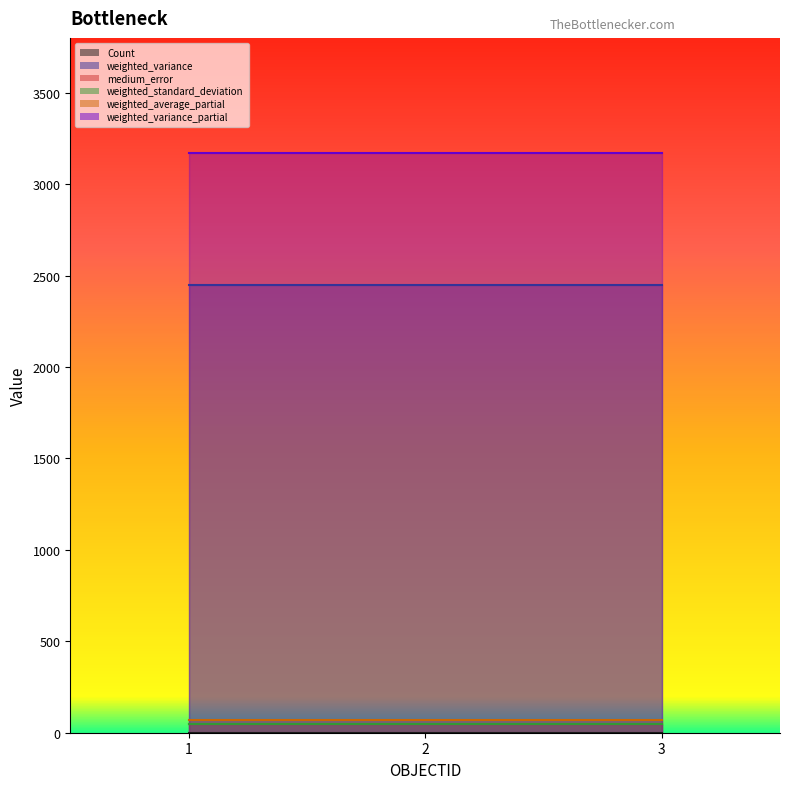

What is the sum of the weighted_standard_deviation values at 2 and 3?

99.0